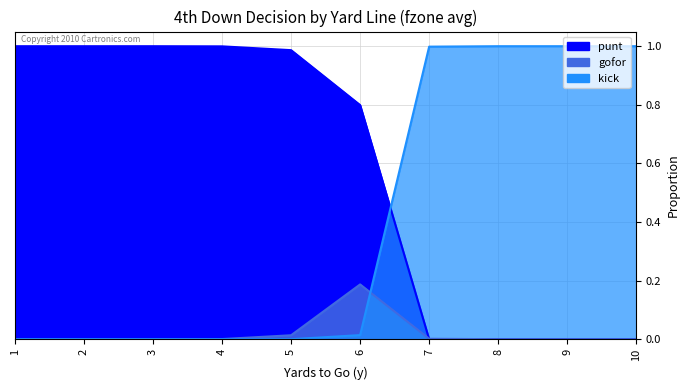

Count the number of data series in this chart.

3